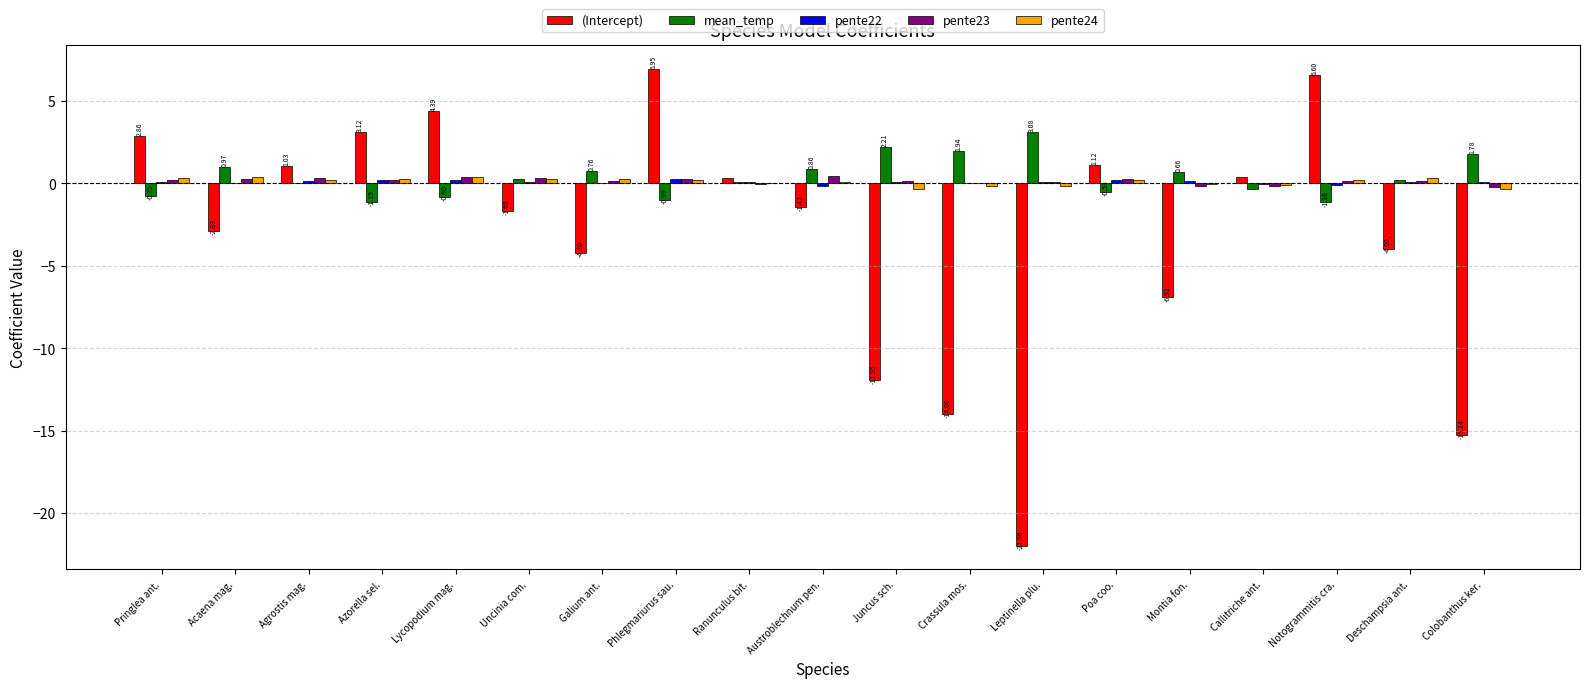

What is the sum of all pente24 values?

2.0